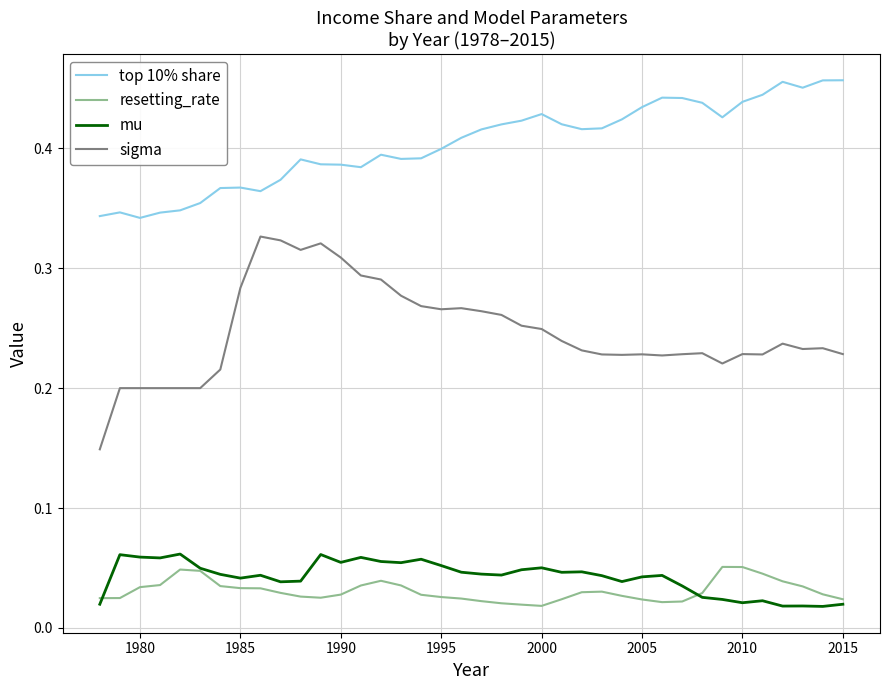

True or false: top 10% share and resetting_rate cross at least once.

False